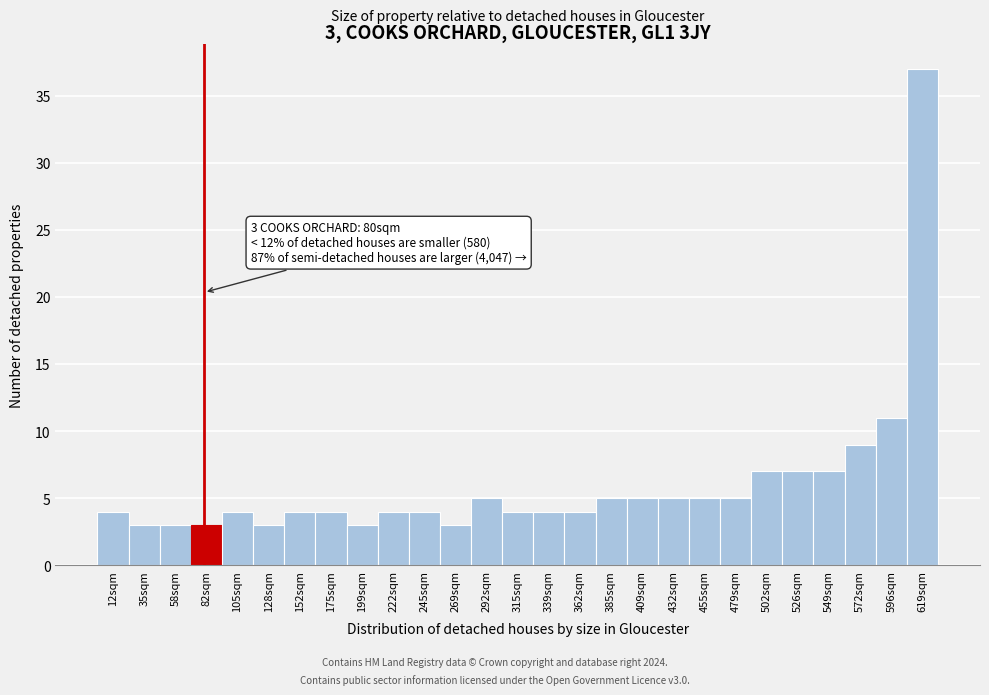

Which range on the x-axis has the tallest bar?

605 to 630